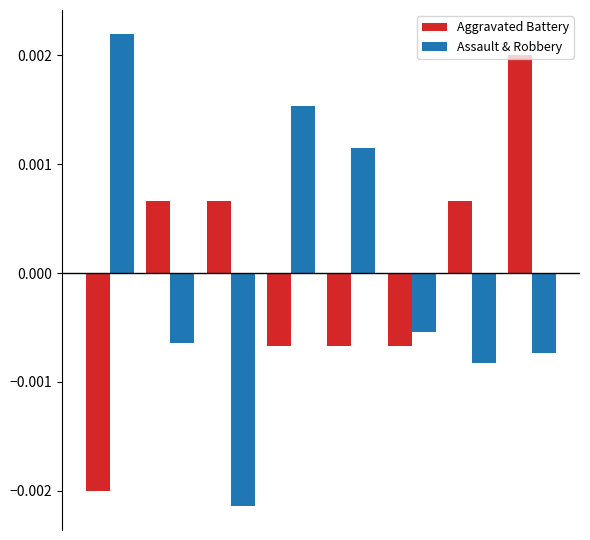

Rank the series by their maximum value, from lowest to highest.

Aggravated Battery, Assault & Robbery